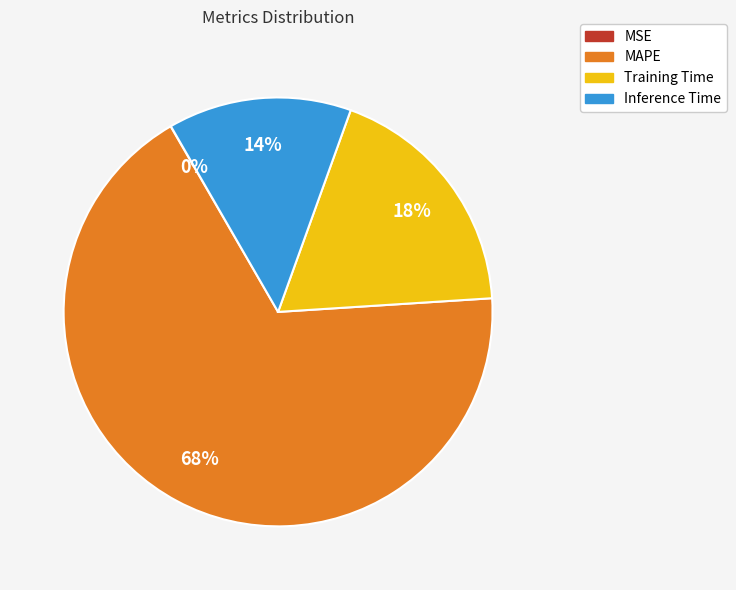

To the nearest percent, what portion does MAPE represent?

68%